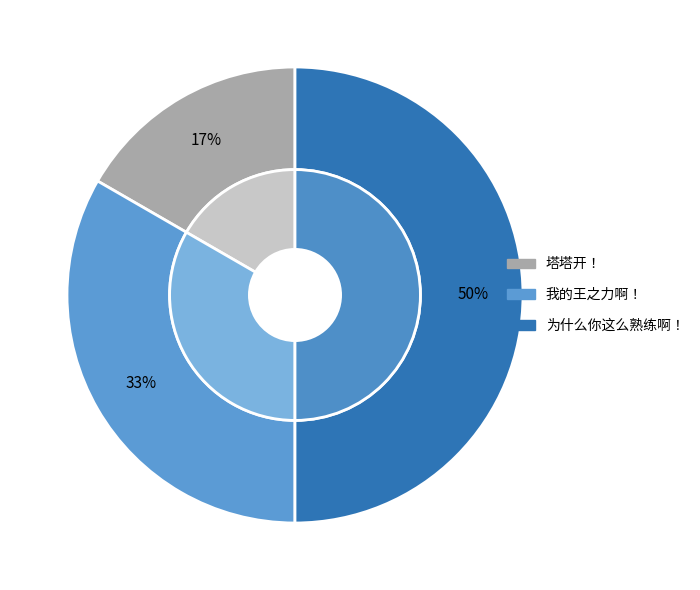

Which category has the biggest portion of the pie?

为什么你这么熟练啊！